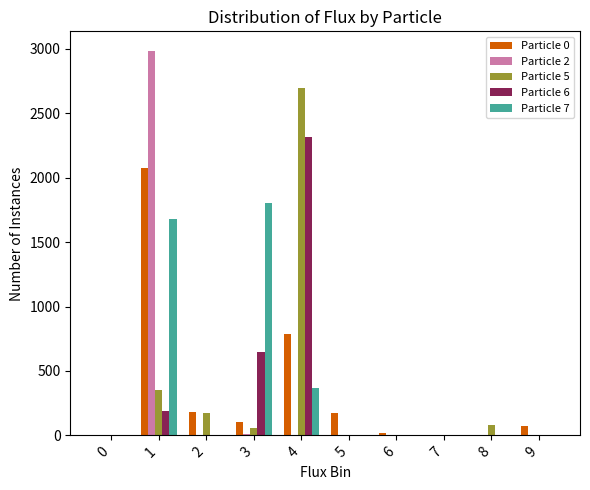

The value of Particle 6 at 4 is 2317. True or false?

True